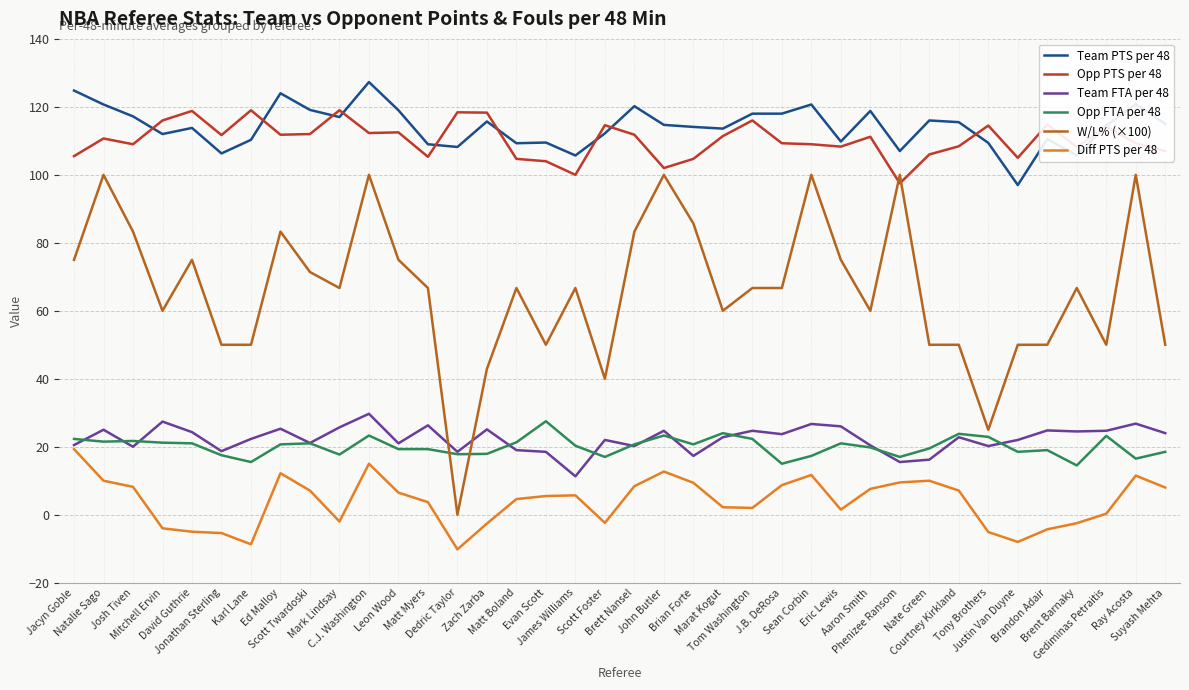

Which series has the largest range (max minus min)?

W/L% (×100)